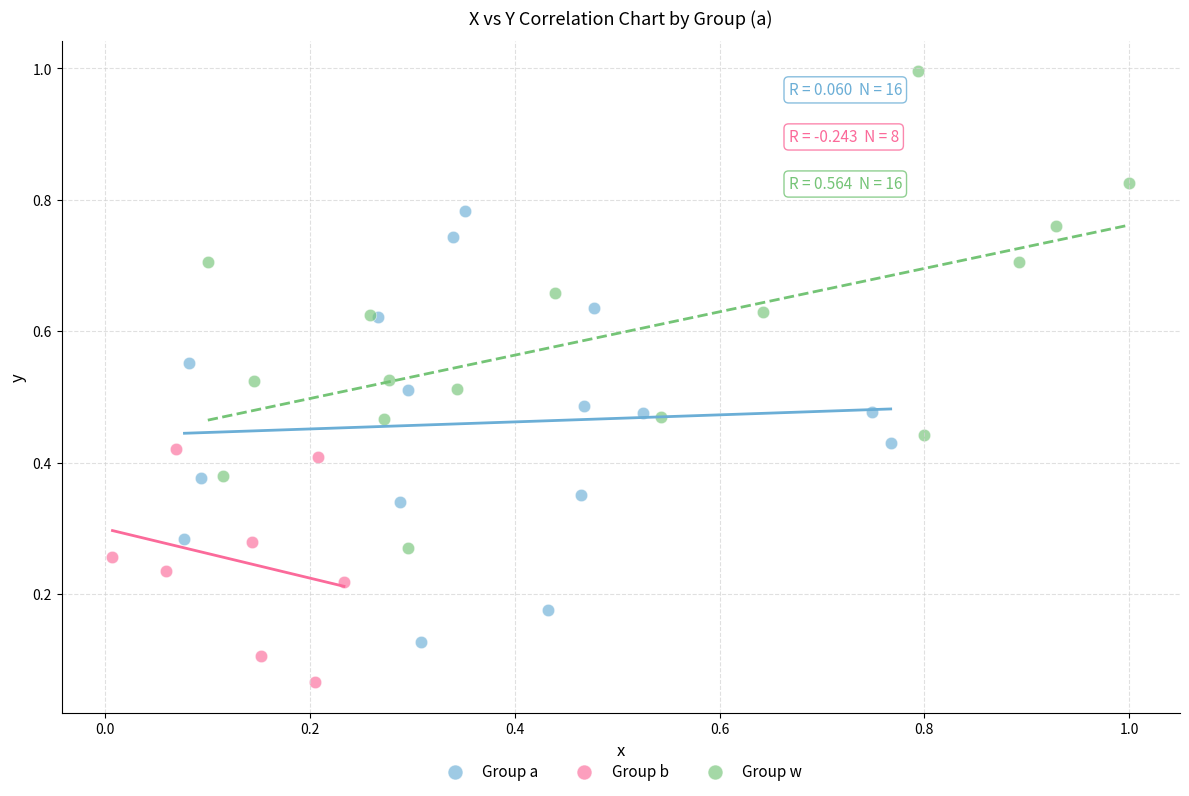

Which series reaches the minimum Y coordinate?

Group b